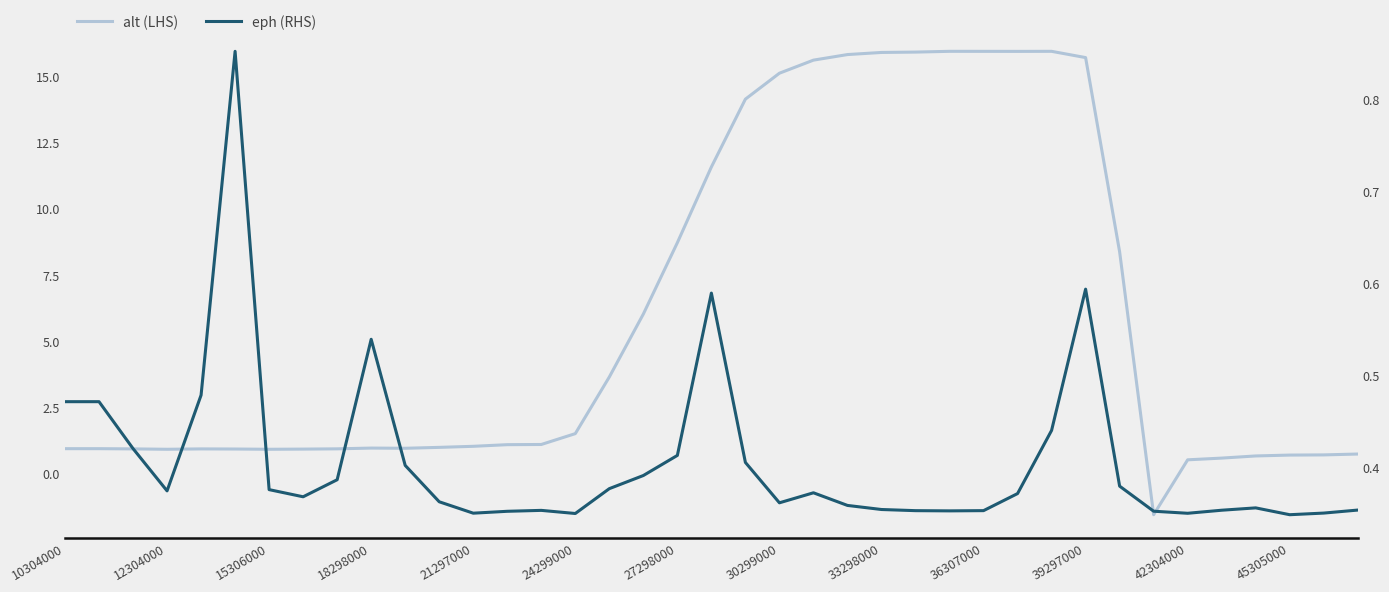

Rank the series by their average value, from highest to lowest.

alt (LHS), eph (RHS)